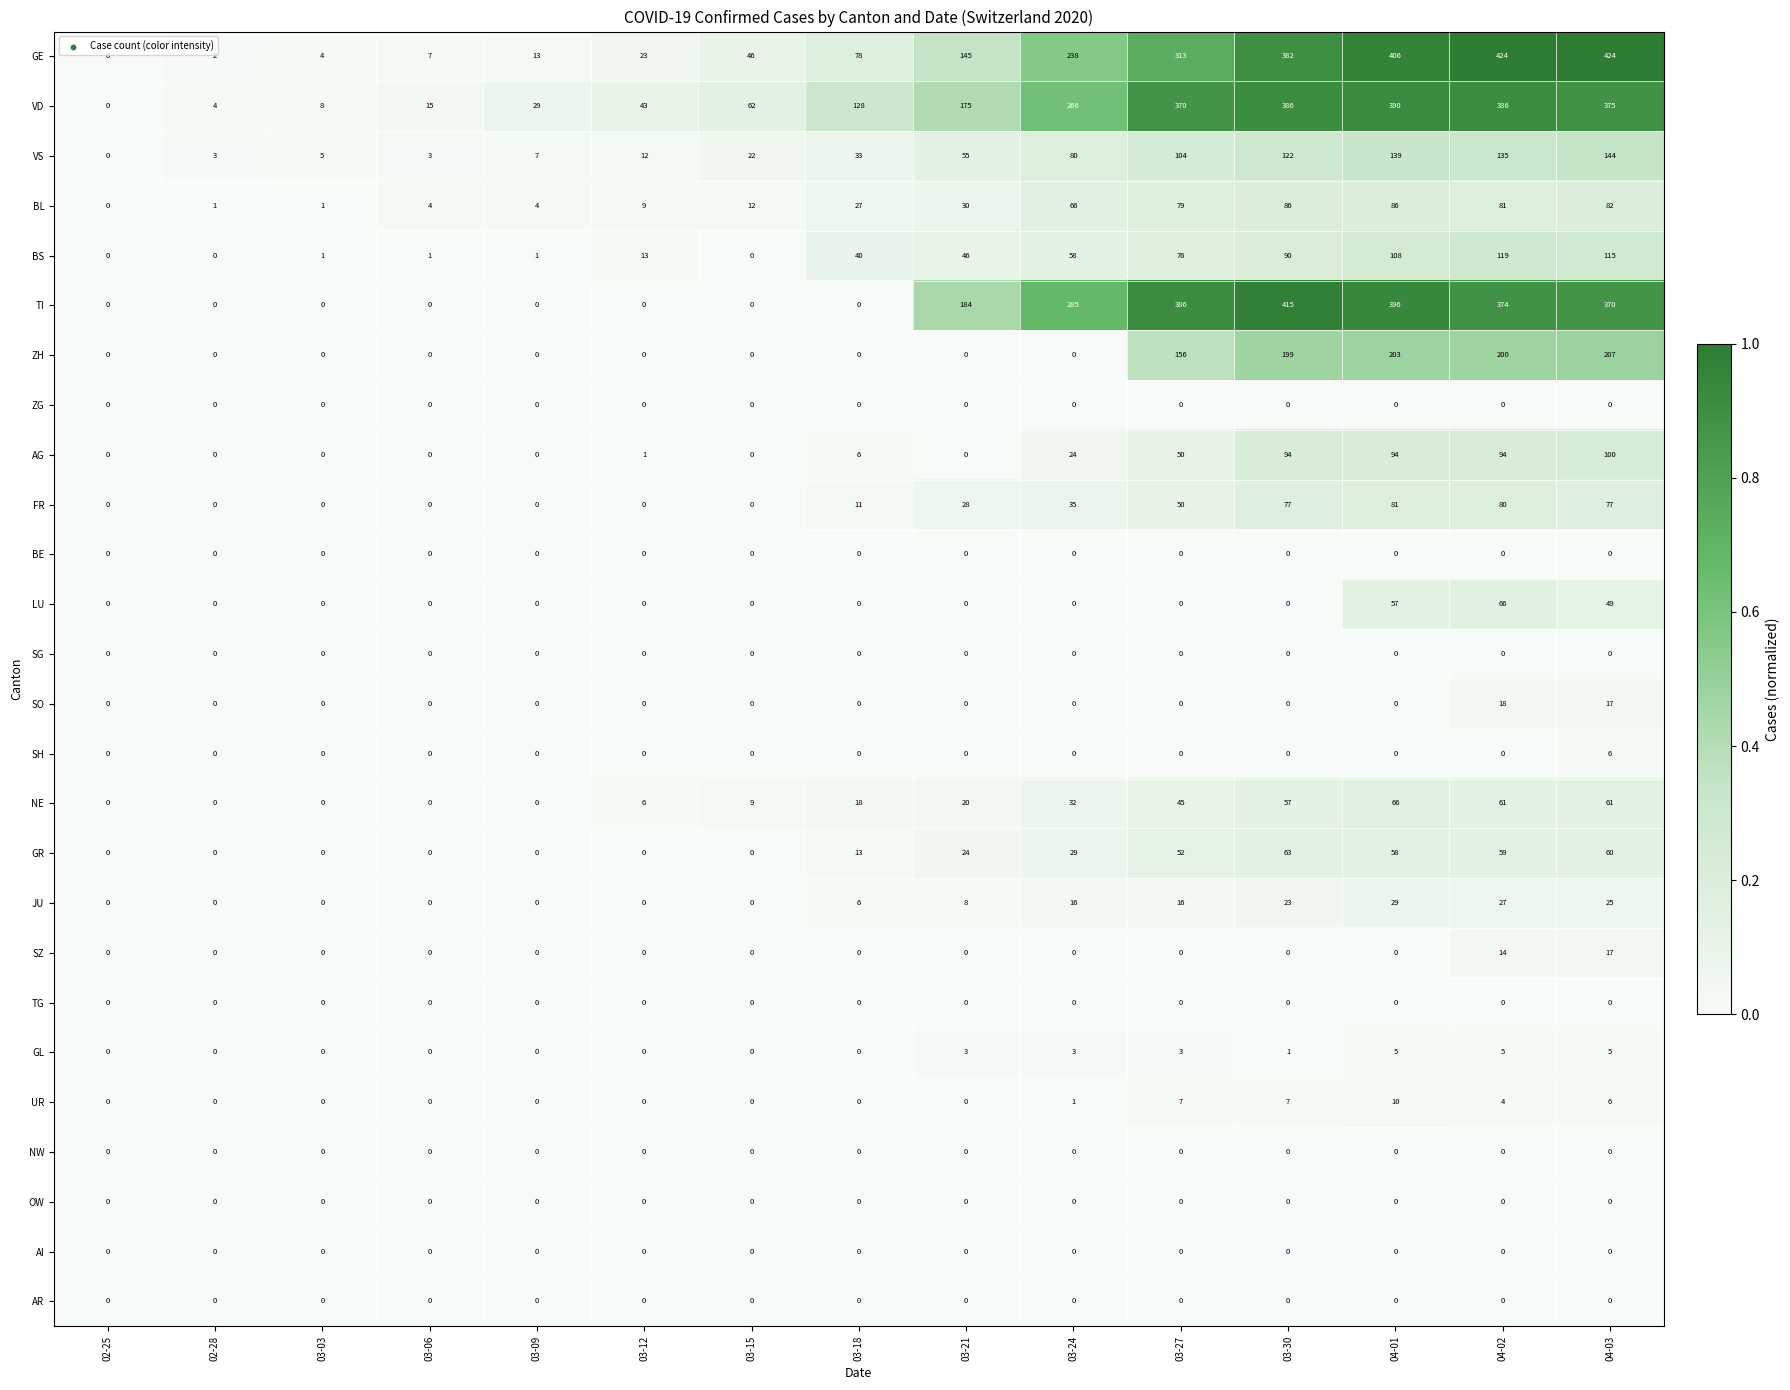

Between 03-03 and 03-21, which series saw the biggest shift?

TI